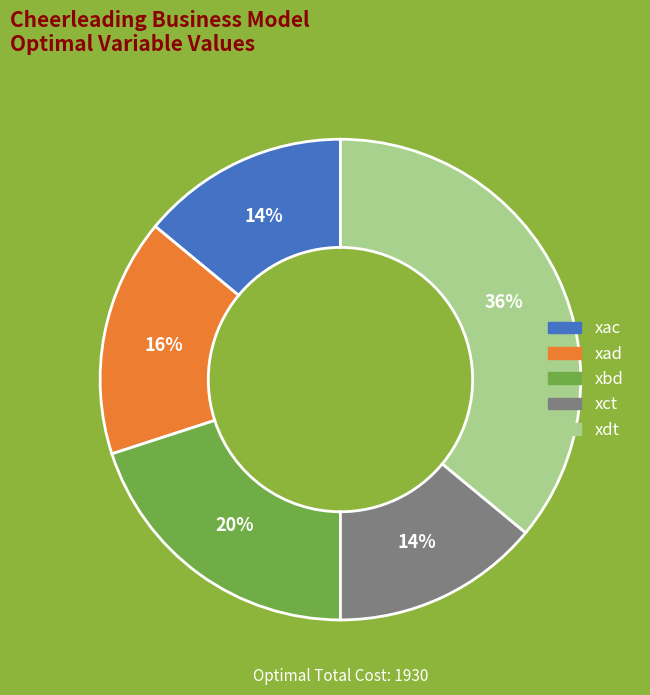

To the nearest percent, what is the average slice percentage?

20%